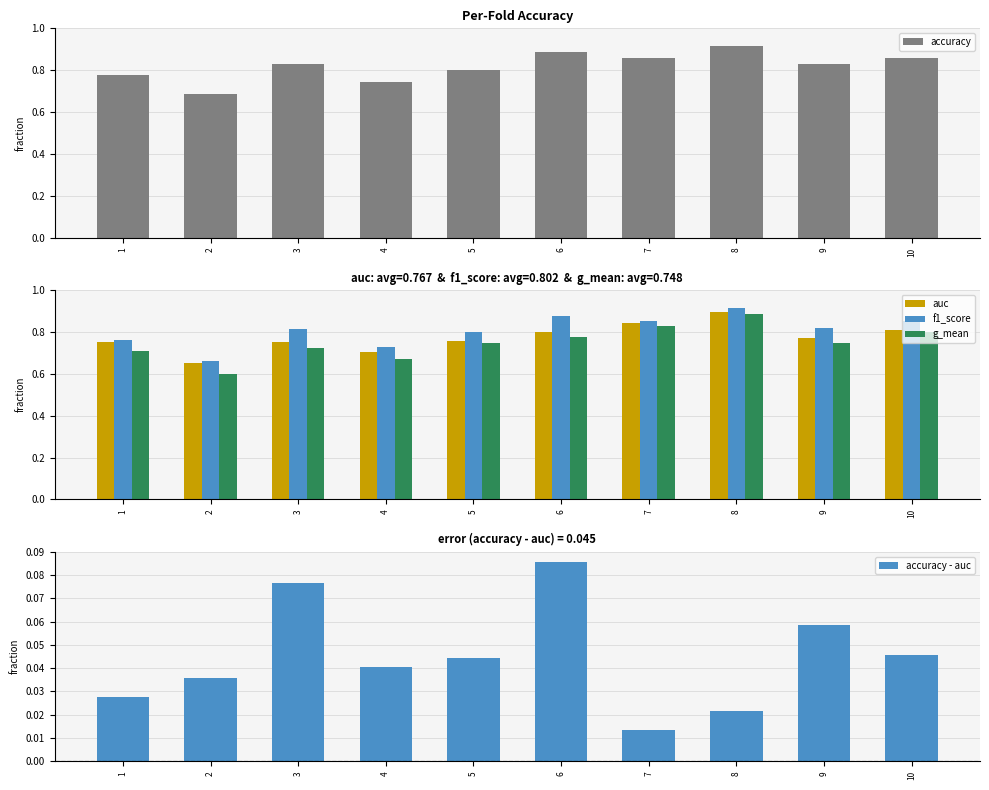

The accuracy - auc series shows 0.1 at 3. True or false?

False